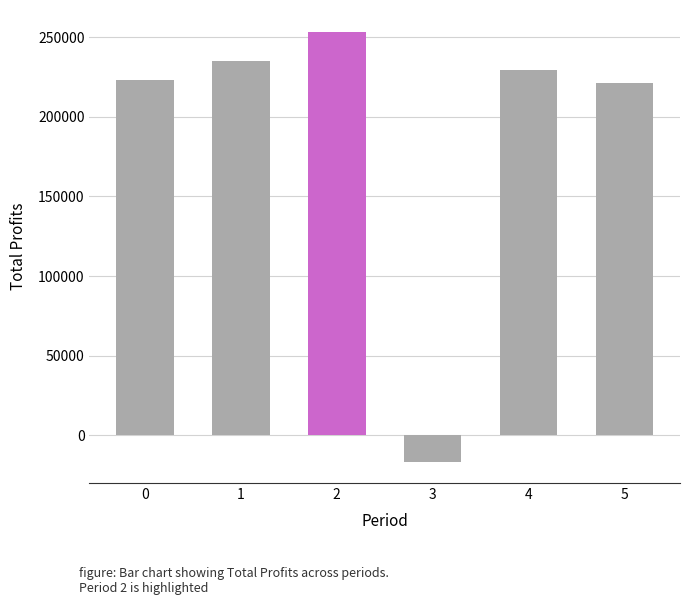

What is the average value?

190835.4